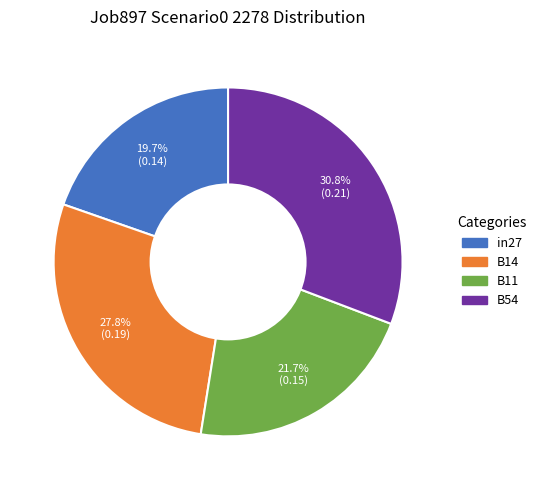

Is there any slice that represents more than half of the pie?

No